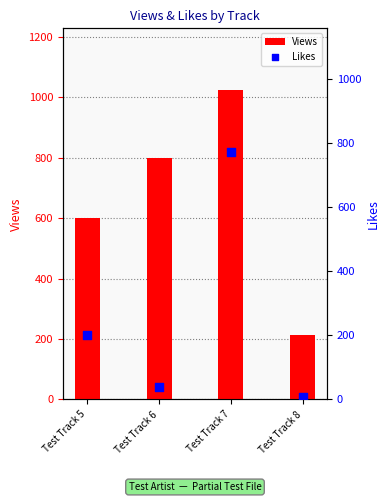

Is the value of Views at Test Track 6 greater than the value of Likes at Test Track 5?

Yes